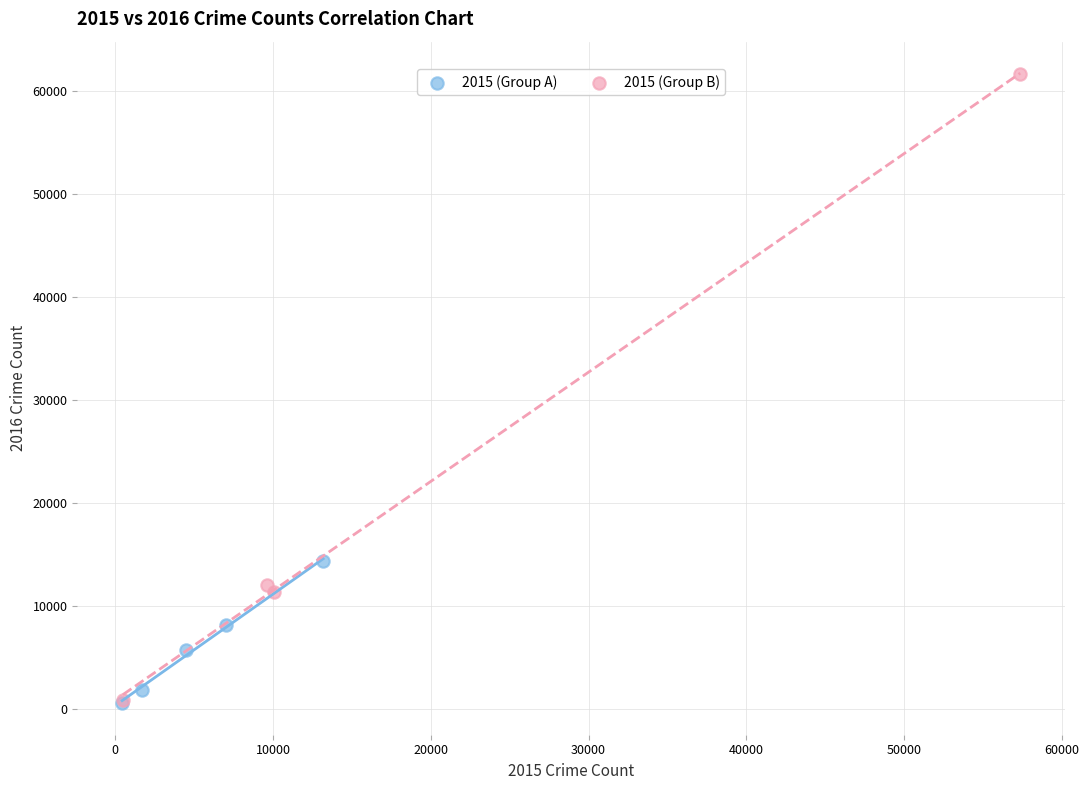

Which series reaches the maximum Y coordinate?

2015 (Group B)